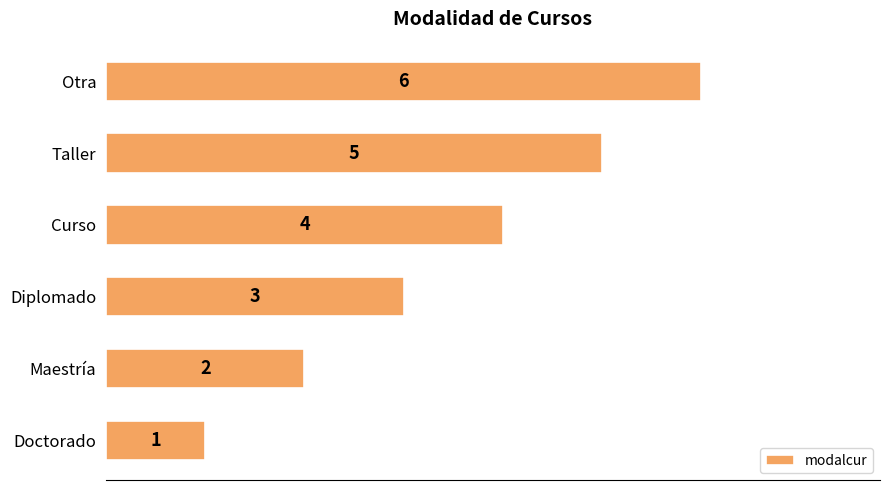

Does the chart contain any negative values?

No